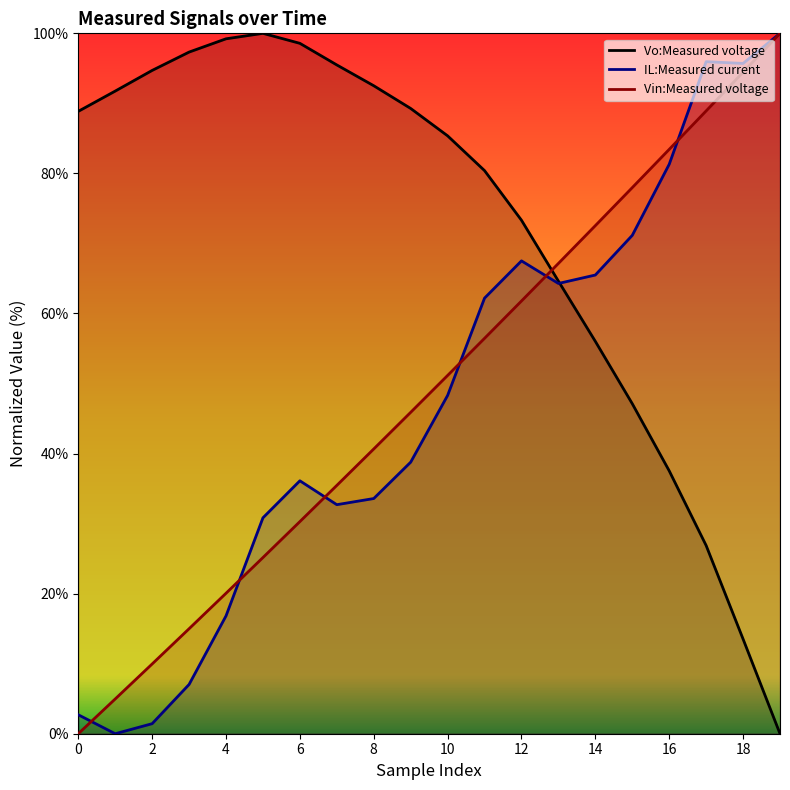

True or false: Vo:Measured voltage has more than 0 interior local peaks.

True